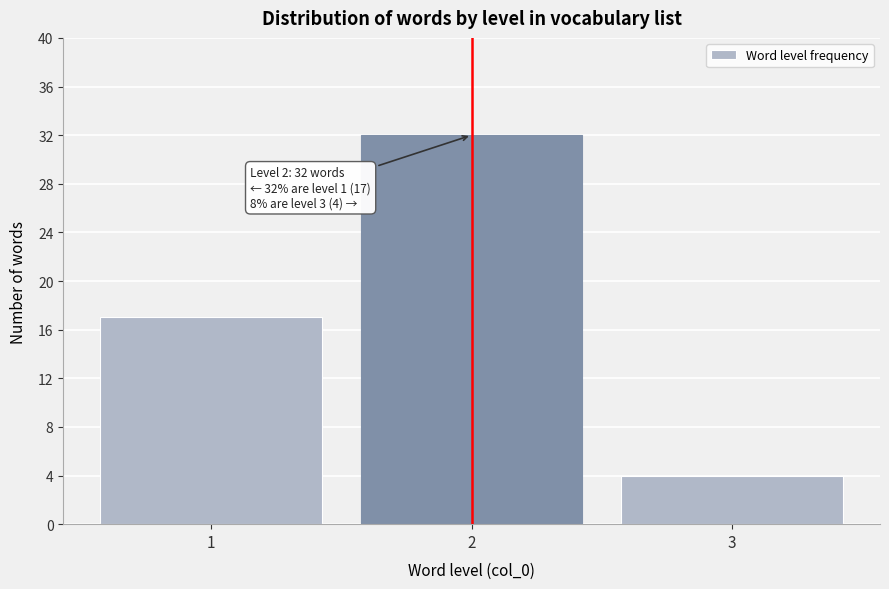

Over which range of the x-axis is the bar tallest?

1.5 to 2.5